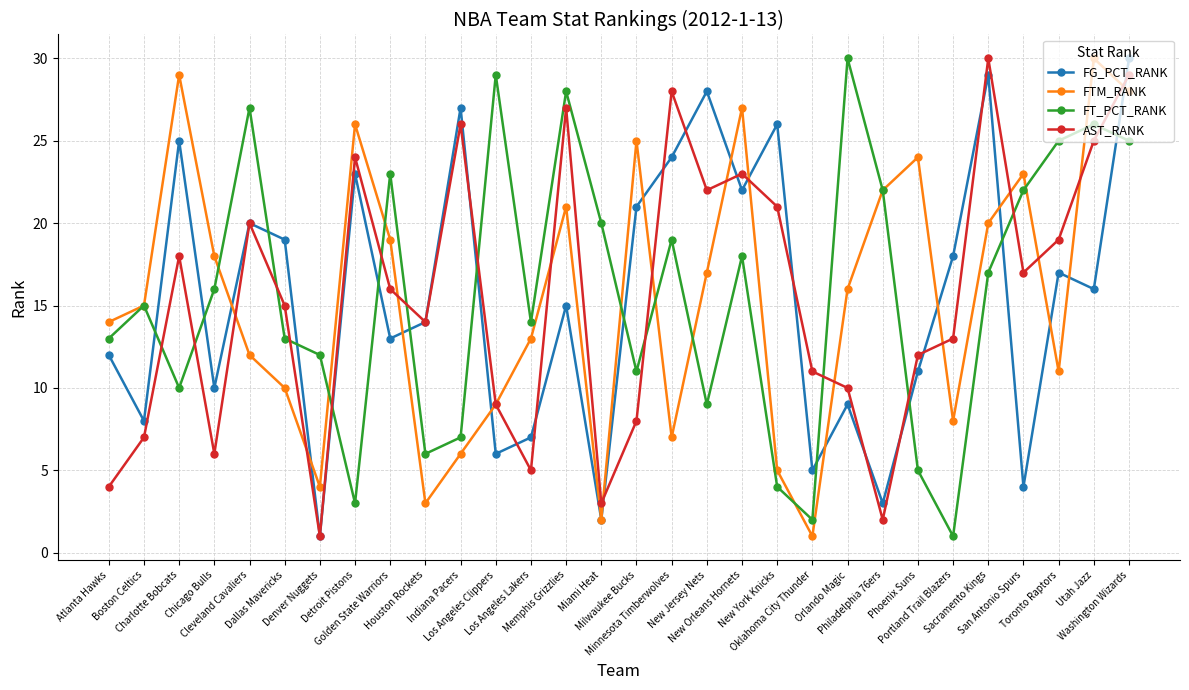

What is the greatest value displayed?

30